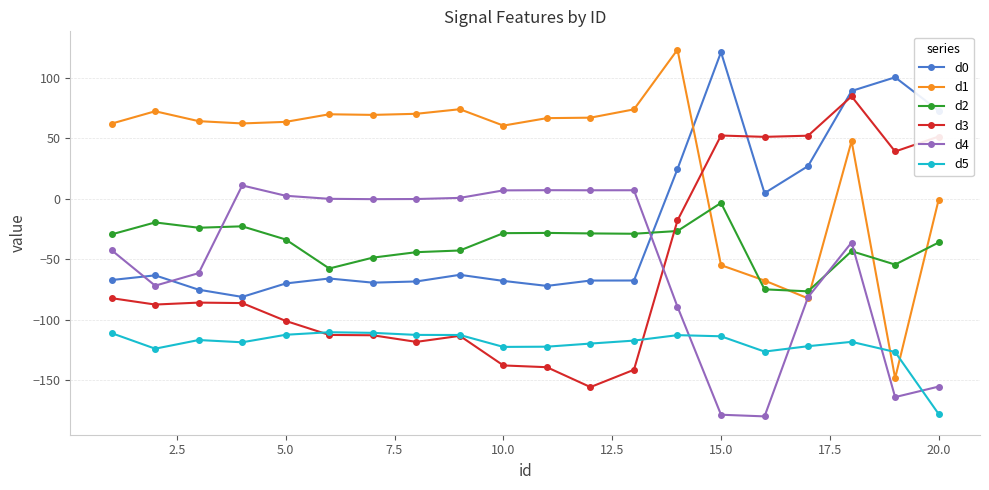

How many lines are shown in the chart?

6